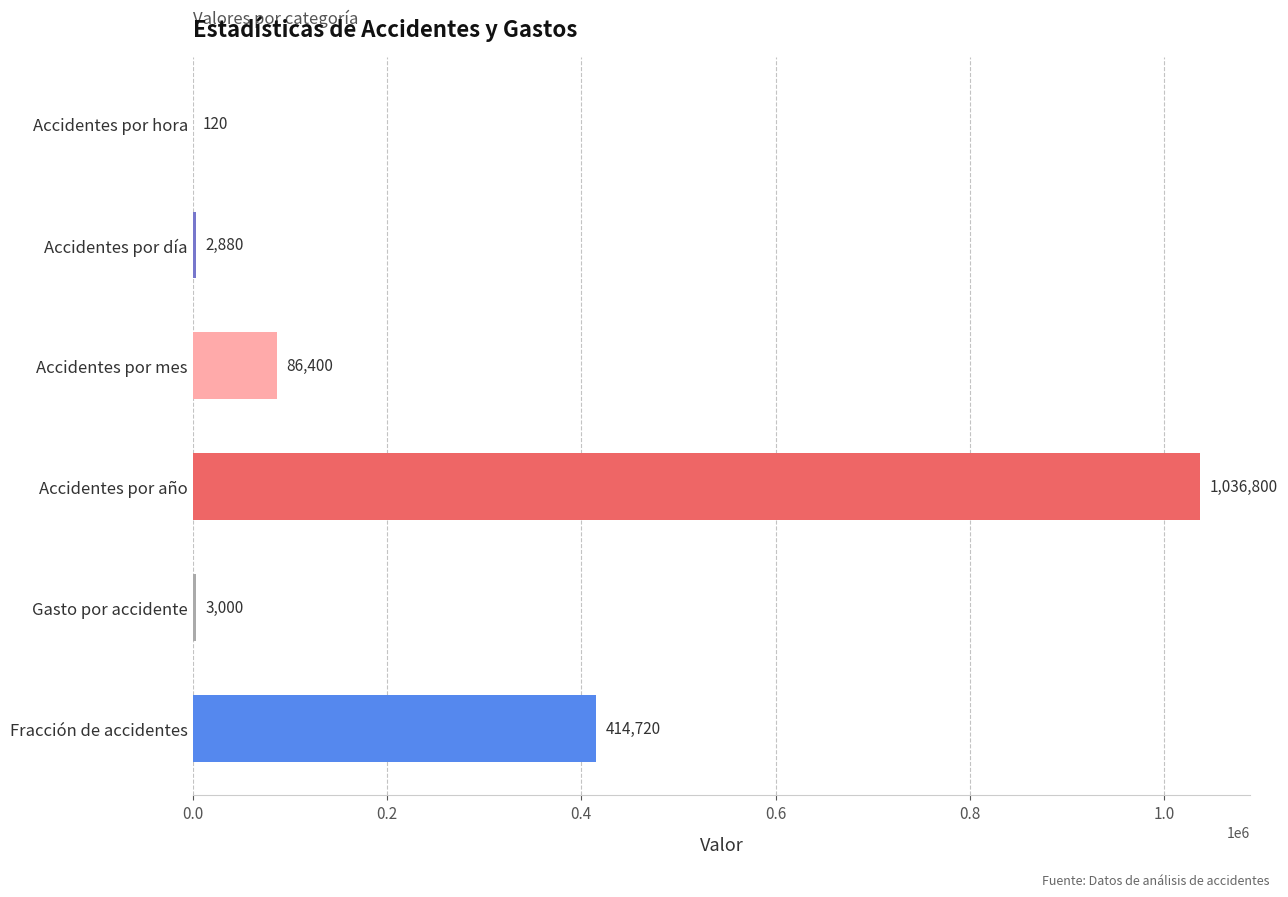

Count the number of data series in this chart.

1